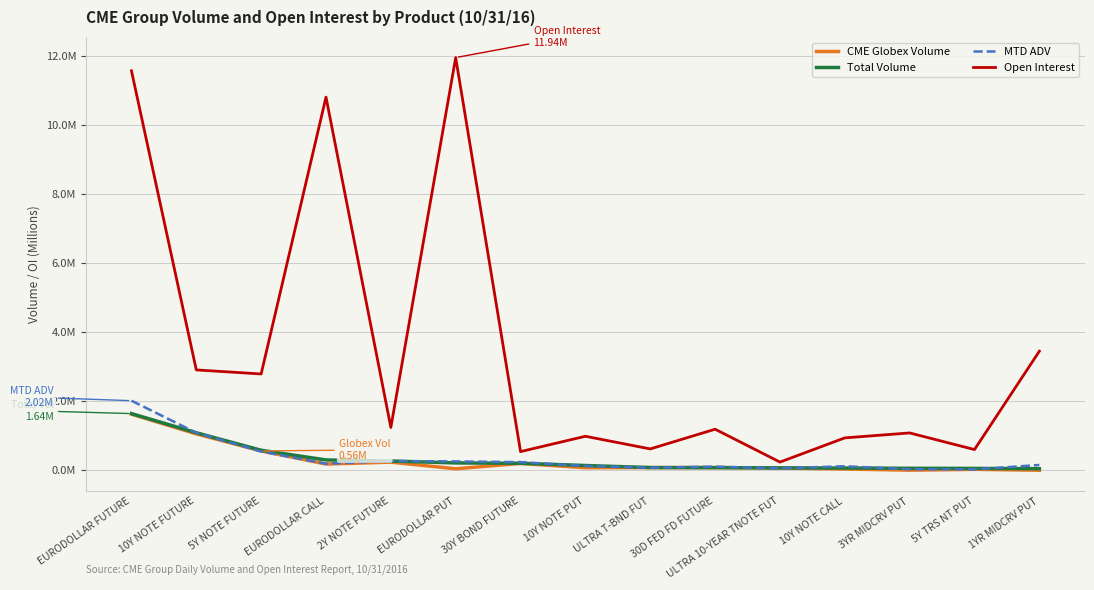

Reading right to left, list all the values displayed in this chart.

CME Globex Volume: 1YR MIDCRV PUT=0.0	5Y TRS NT PUT=0.0	3YR MIDCRV PUT=0.0	10Y NOTE CALL=0.0	ULTRA 10-YEAR TNOTE FUT=0.1	30D FED FD FUTURE=0.1	ULTRA T-BND FUT=0.1	10Y NOTE PUT=0.1	30Y BOND FUTURE=0.2	EURODOLLAR PUT=0.0	2Y NOTE FUTURE=0.2	EURODOLLAR CALL=0.2	5Y NOTE FUTURE=0.6	10Y NOTE FUTURE=1.1	EURODOLLAR FUTURE=1.6
Total Volume: 1YR MIDCRV PUT=0.1	5Y TRS NT PUT=0.1	3YR MIDCRV PUT=0.1	10Y NOTE CALL=0.1	ULTRA 10-YEAR TNOTE FUT=0.1	30D FED FD FUTURE=0.1	ULTRA T-BND FUT=0.1	10Y NOTE PUT=0.1	30Y BOND FUTURE=0.2	EURODOLLAR PUT=0.2	2Y NOTE FUTURE=0.3	EURODOLLAR CALL=0.3	5Y NOTE FUTURE=0.6	10Y NOTE FUTURE=1.1	EURODOLLAR FUTURE=1.6
MTD ADV: 1YR MIDCRV PUT=0.2	5Y TRS NT PUT=0.0	3YR MIDCRV PUT=0.0	10Y NOTE CALL=0.1	ULTRA 10-YEAR TNOTE FUT=0.1	30D FED FD FUTURE=0.1	ULTRA T-BND FUT=0.1	10Y NOTE PUT=0.1	30Y BOND FUTURE=0.2	EURODOLLAR PUT=0.3	2Y NOTE FUTURE=0.3	EURODOLLAR CALL=0.2	5Y NOTE FUTURE=0.5	10Y NOTE FUTURE=1.1	EURODOLLAR FUTURE=2.0
Open Interest: 1YR MIDCRV PUT=3.4	5Y TRS NT PUT=0.6	3YR MIDCRV PUT=1.1	10Y NOTE CALL=0.9	ULTRA 10-YEAR TNOTE FUT=0.2	30D FED FD FUTURE=1.2	ULTRA T-BND FUT=0.6	10Y NOTE PUT=1.0	30Y BOND FUTURE=0.5	EURODOLLAR PUT=11.9	2Y NOTE FUTURE=1.2	EURODOLLAR CALL=10.8	5Y NOTE FUTURE=2.8	10Y NOTE FUTURE=2.9	EURODOLLAR FUTURE=11.6